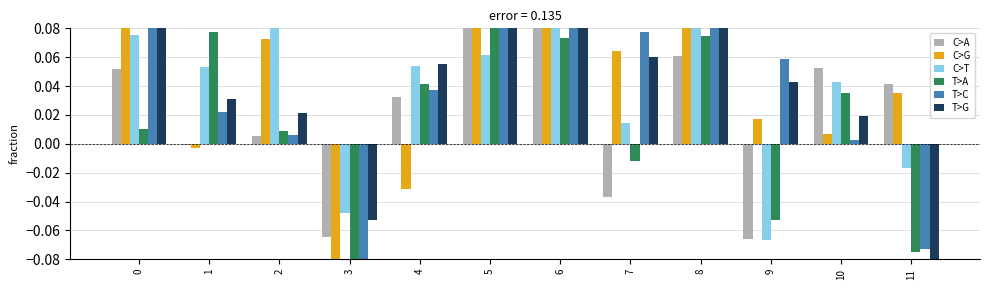

What is the difference between the second highest and second lowest values in the C>T series?

0.1